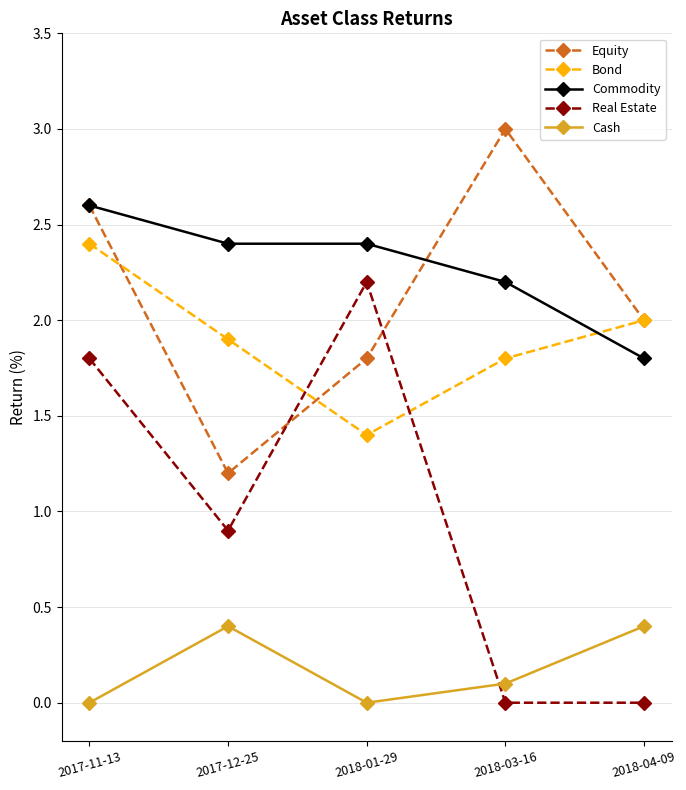

Which series has the largest total across all categories?

Commodity